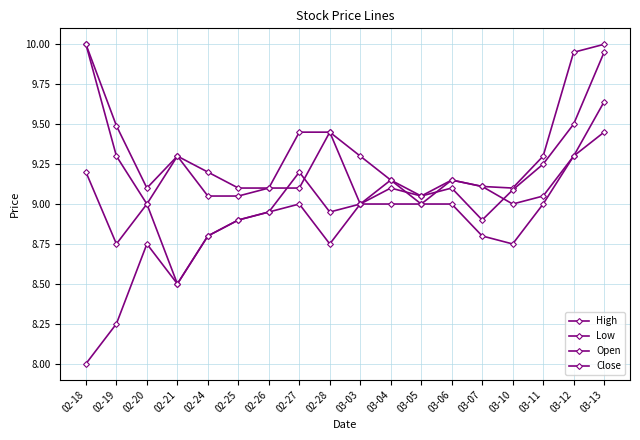

What is the value of the Close point at the 17th from the left?

9.5